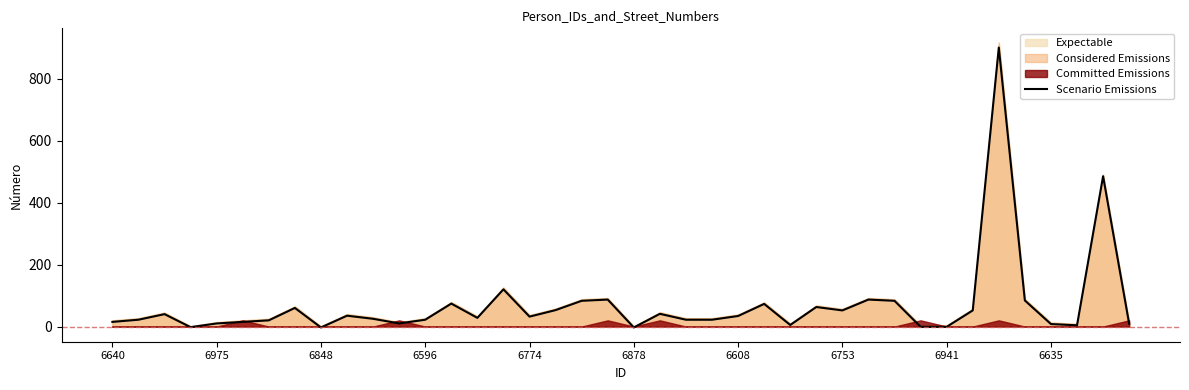

The chart shows a value of 52 at 33. True or false?

True